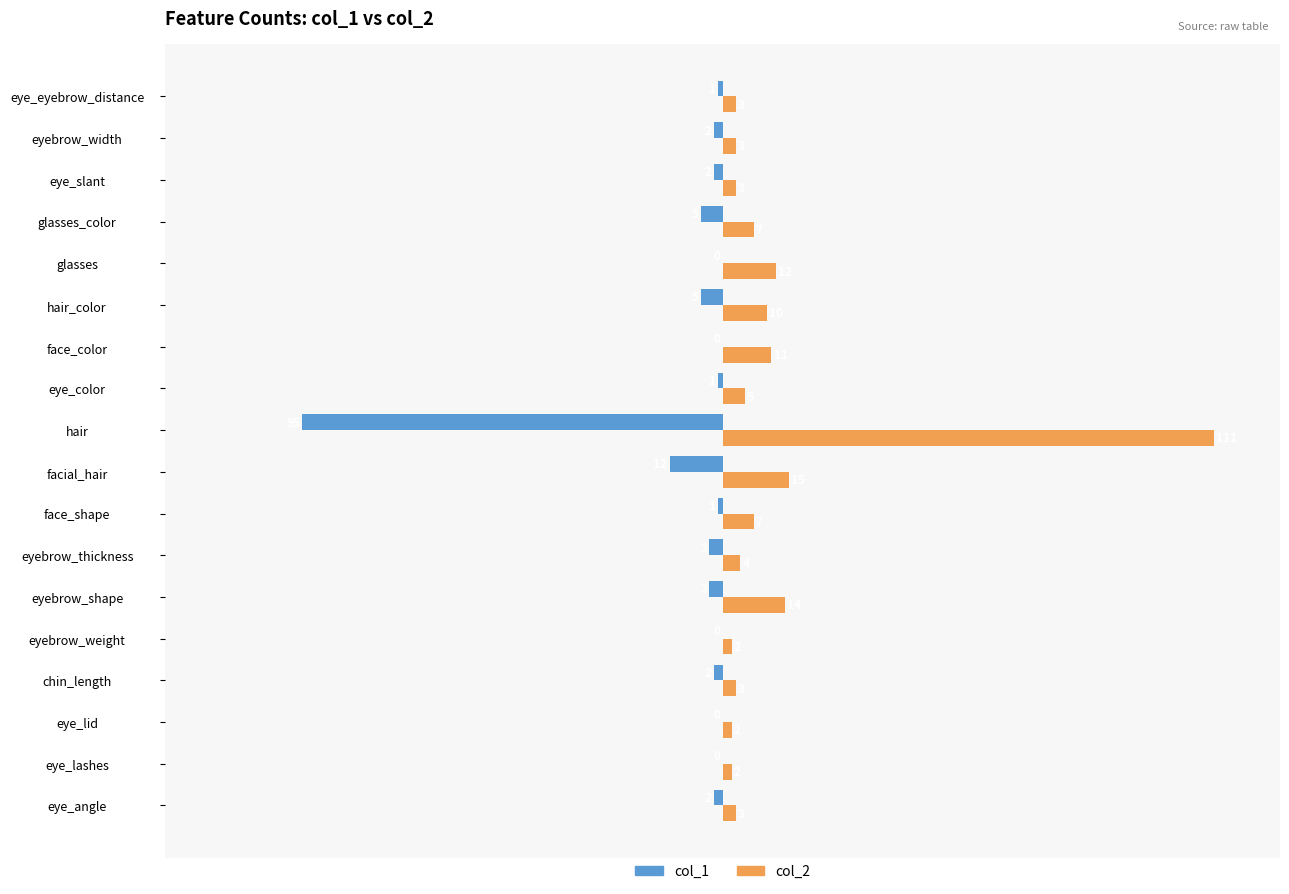

Is it true that col_1 equals -38 at face_color?

False